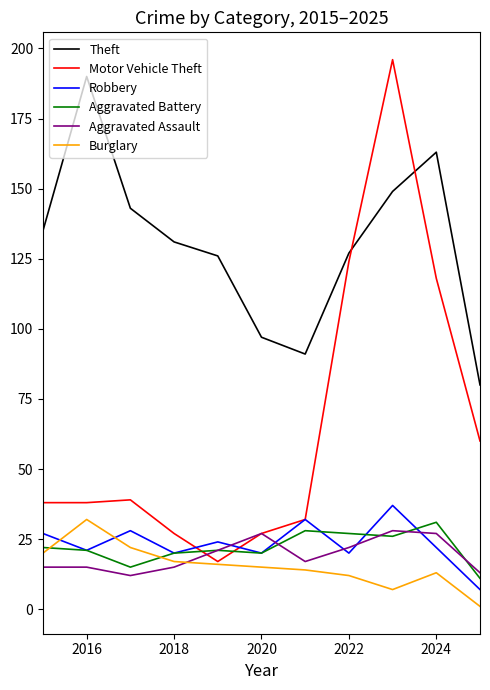

Which series has the largest range (max minus min)?

Motor Vehicle Theft